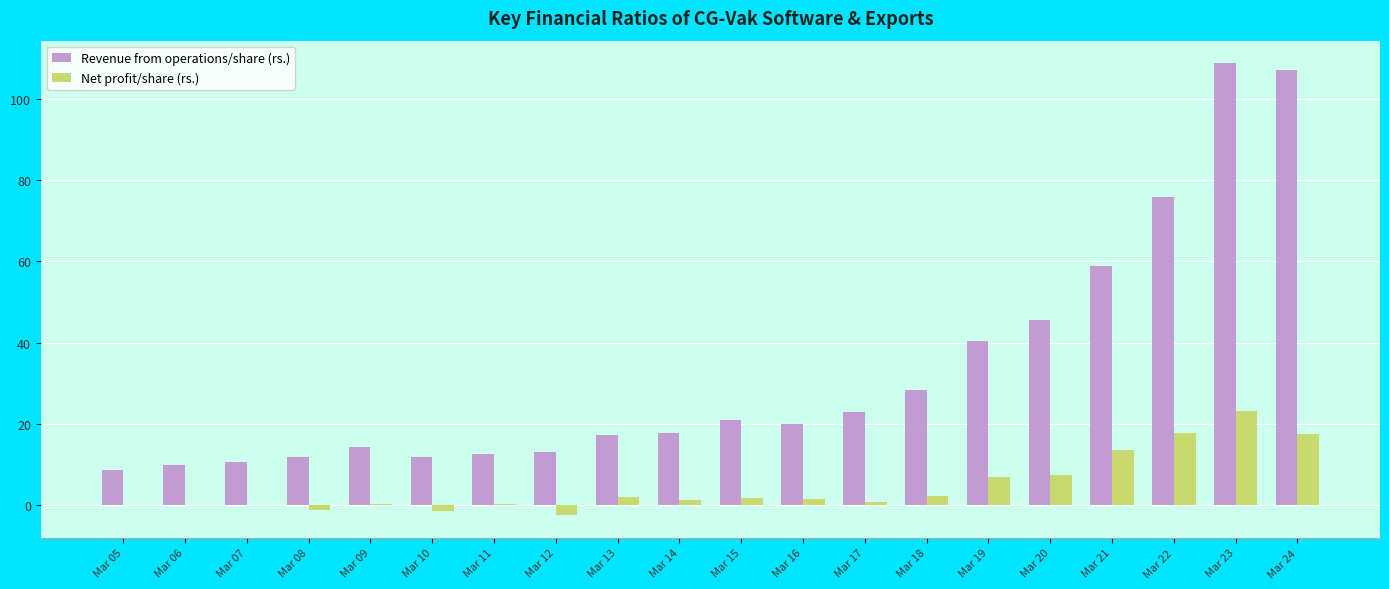

At which category is the sum across all series the highest?

Mar 23